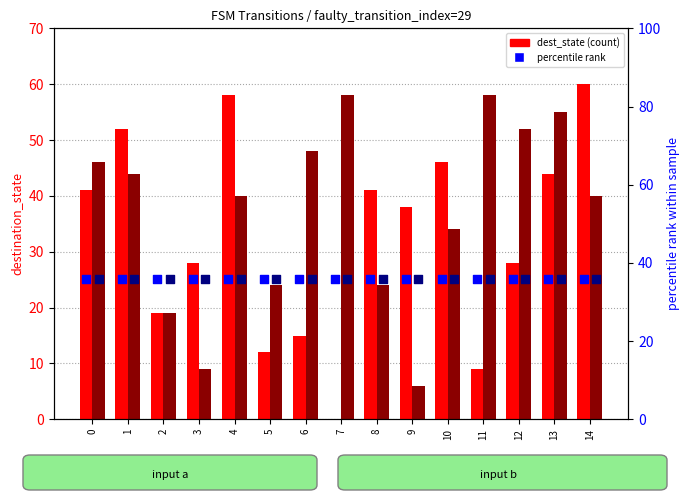

What is the total value across all series at 13?

171